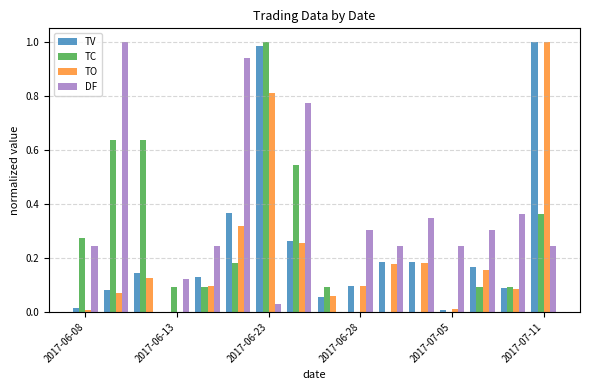

What is the sum of all TC values?

4.1